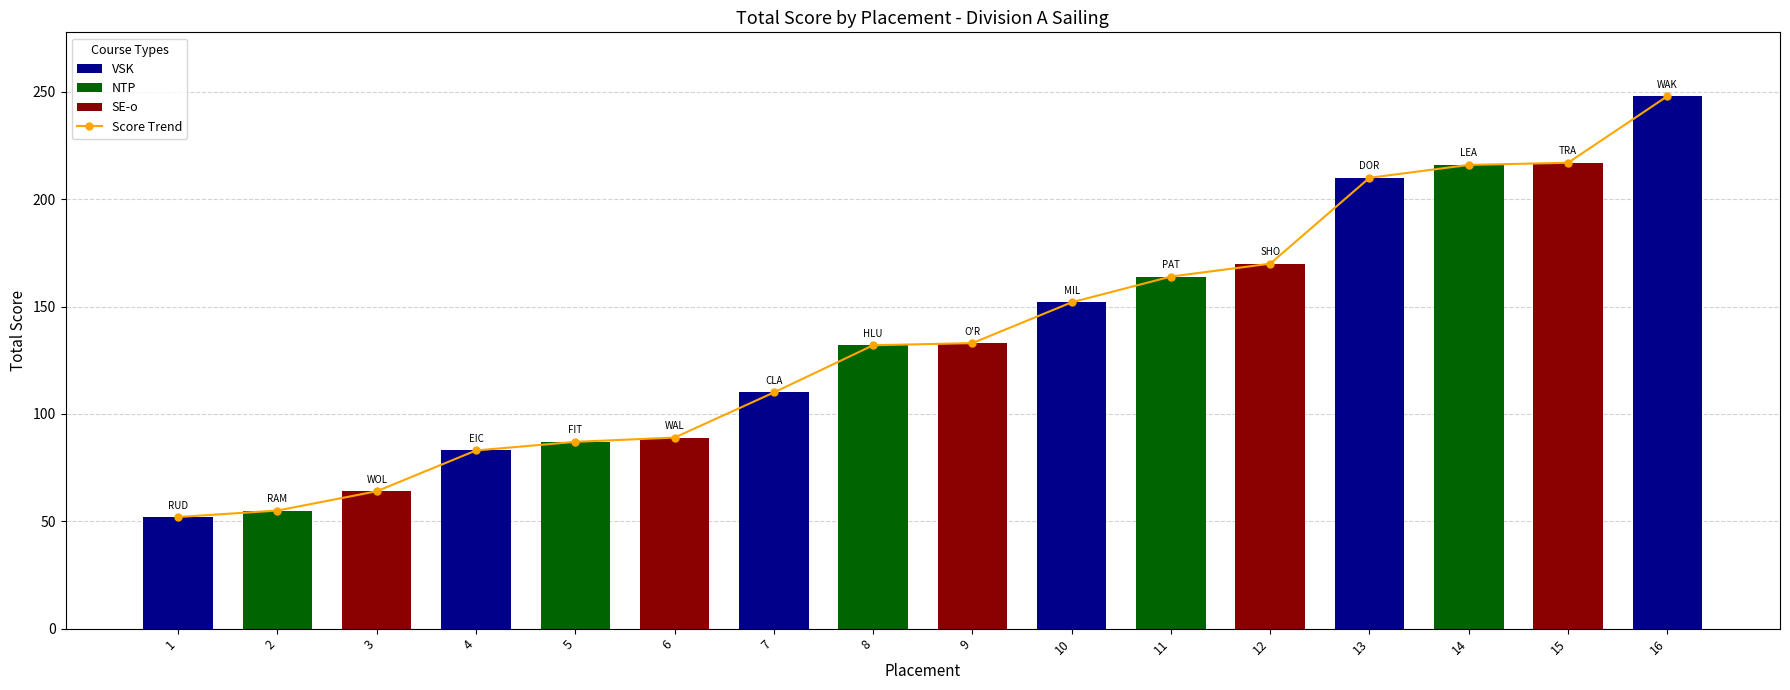

Reading left to right, extract all data points from this chart.

Score Trend: 1=52	2=55	3=64	4=83	5=87	6=89	7=110	8=132	9=133	10=152	11=164	12=170	13=210	14=216	15=217	16=248
Total Score: 1=52	2=55	3=64	4=83	5=87	6=89	7=110	8=132	9=133	10=152	11=164	12=170	13=210	14=216	15=217	16=248